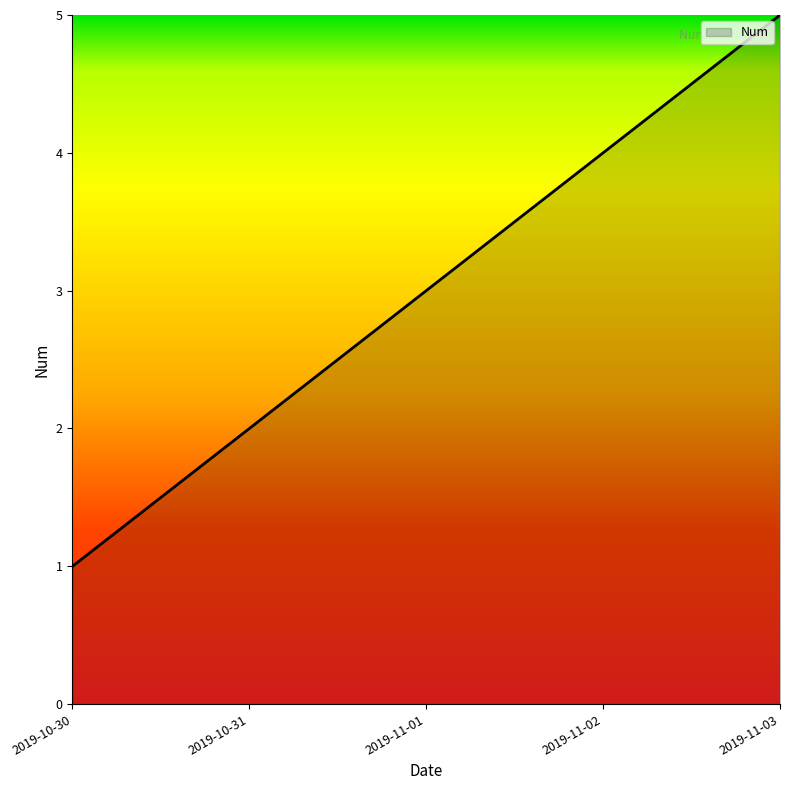

What is the approximate value at 2019-11-01?

3